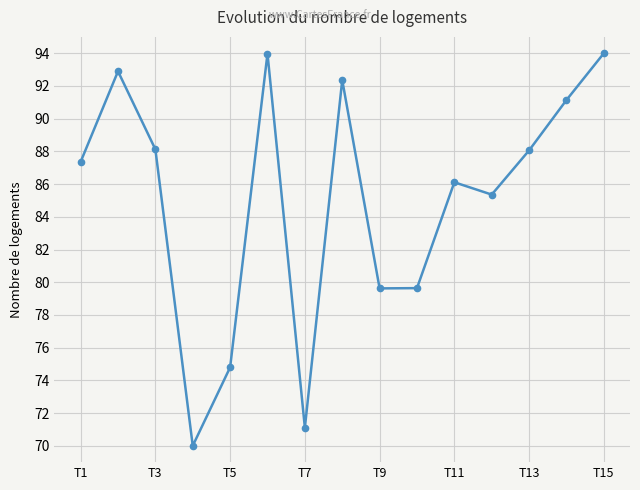

Reading left to right, what are all the values shown in this chart?

87.4	92.9	88.1	70.0	74.8	94.0	71.1	92.4	79.6	79.6	86.1	85.4	88.1	91.1	94.0